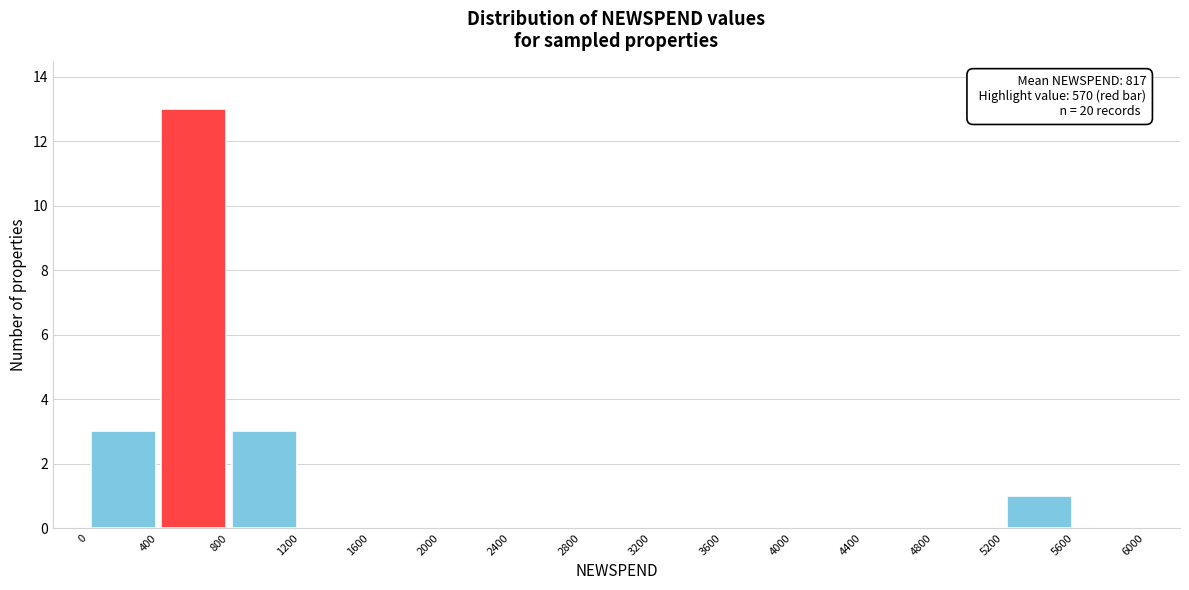

Over which range of the x-axis is the bar tallest?

400 to 800